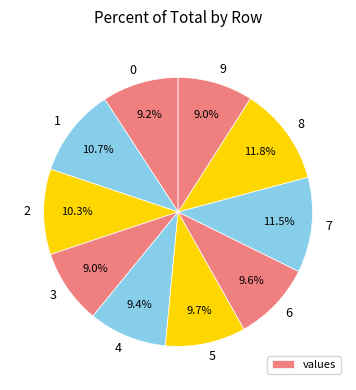

Is it true that 8 is 25% of the pie?

False